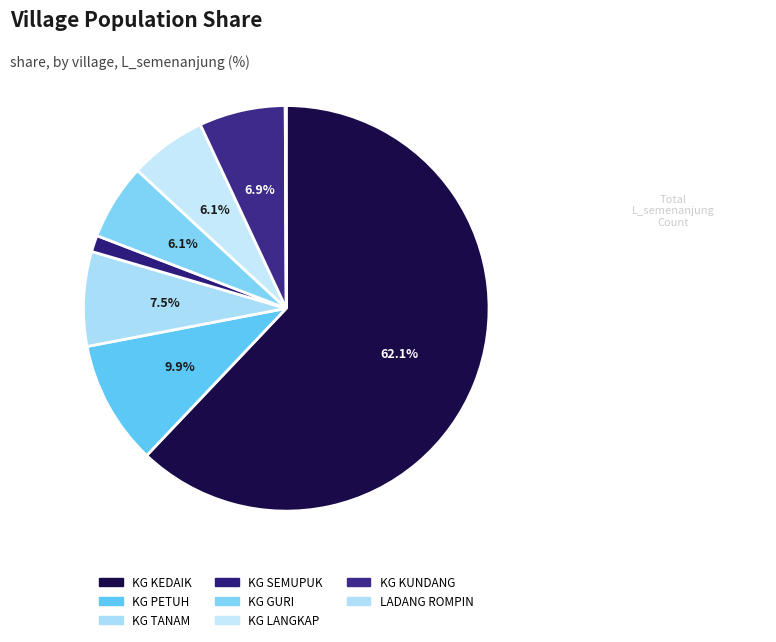

To the nearest percent, what percentage of the pie is KG TANAM?

8%